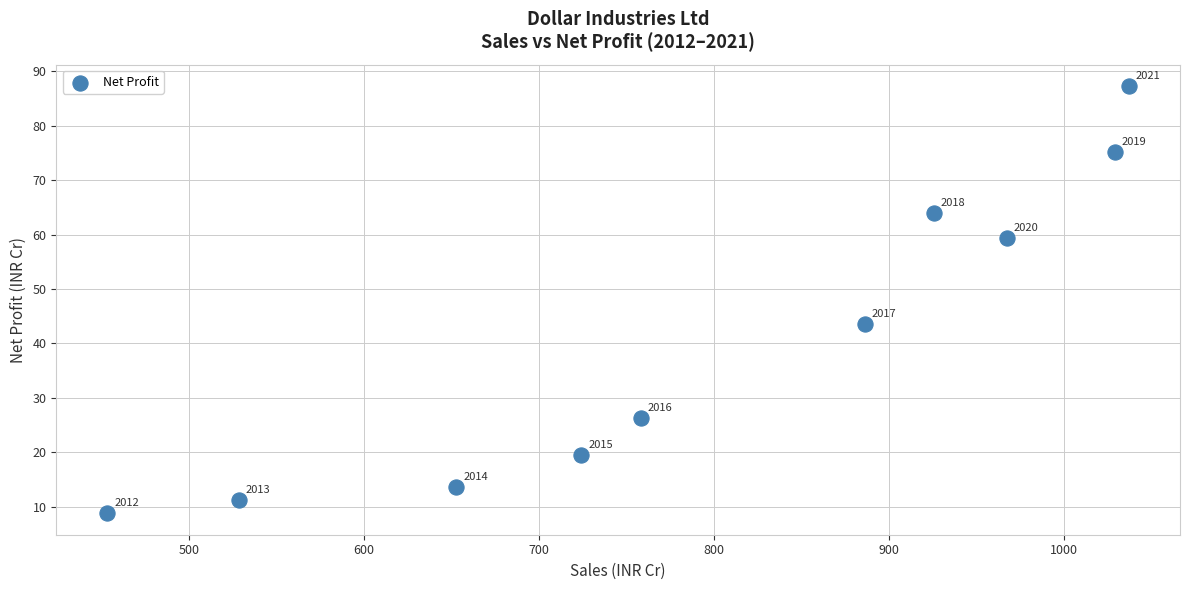

What is the average X value?

796.2